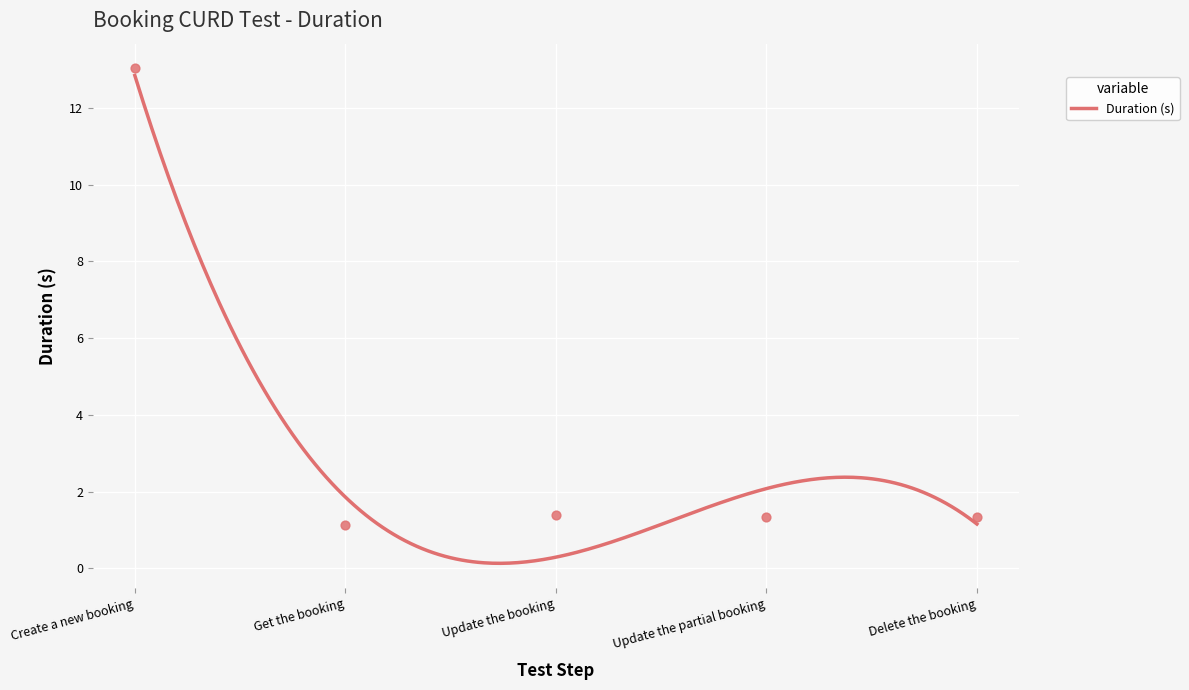

Which has a higher value, Update the booking or Delete the booking?

Update the booking